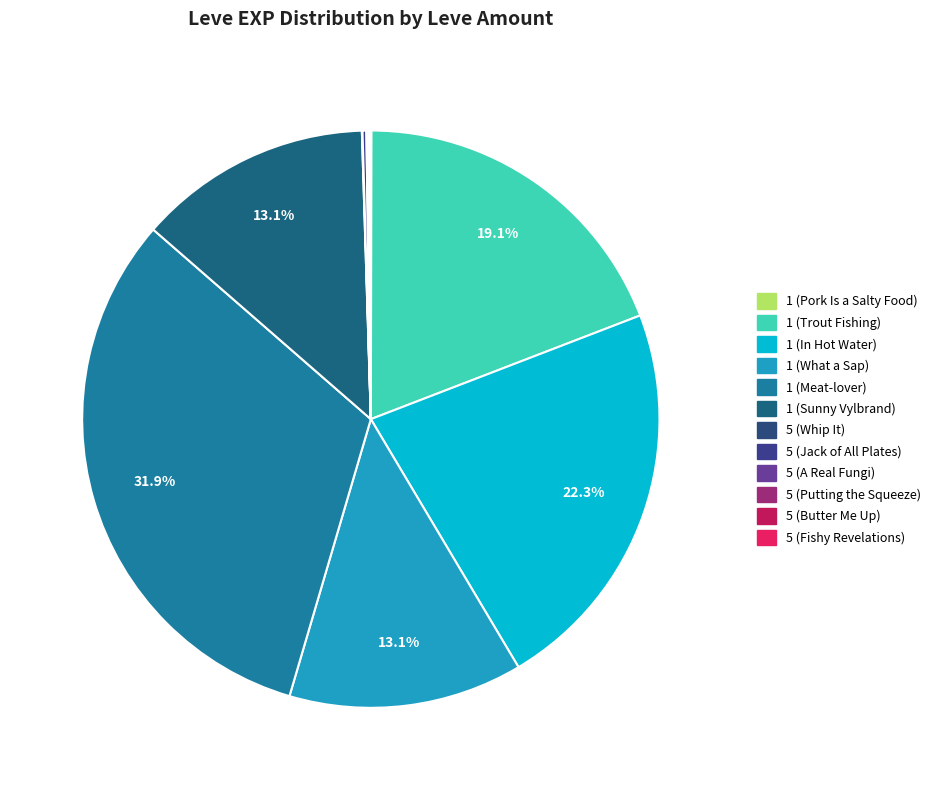

Is 1 (Trout Fishing) the majority of the pie?

No